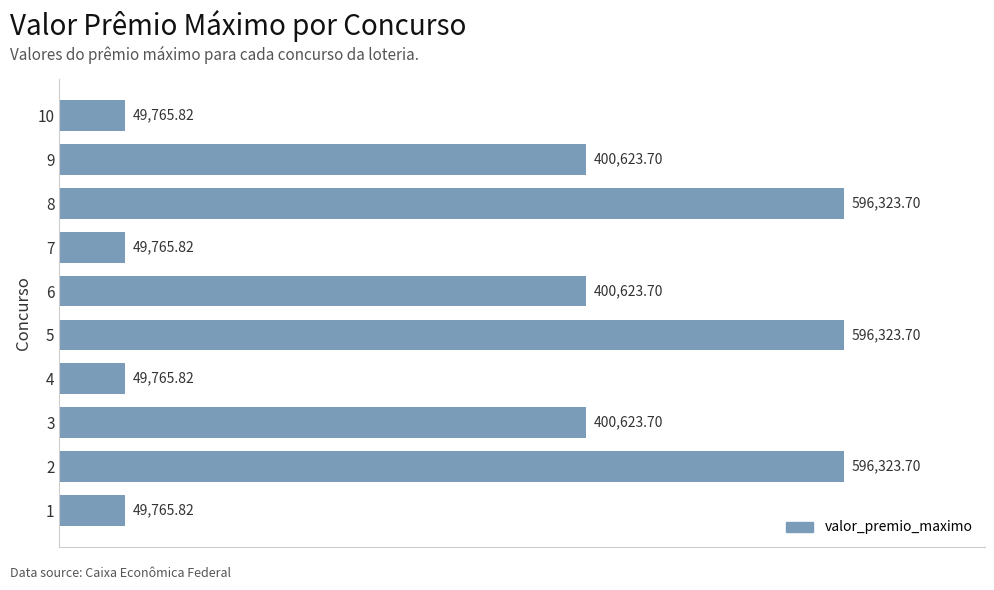

What is the sum of the values at 9 and 6?

801247.4